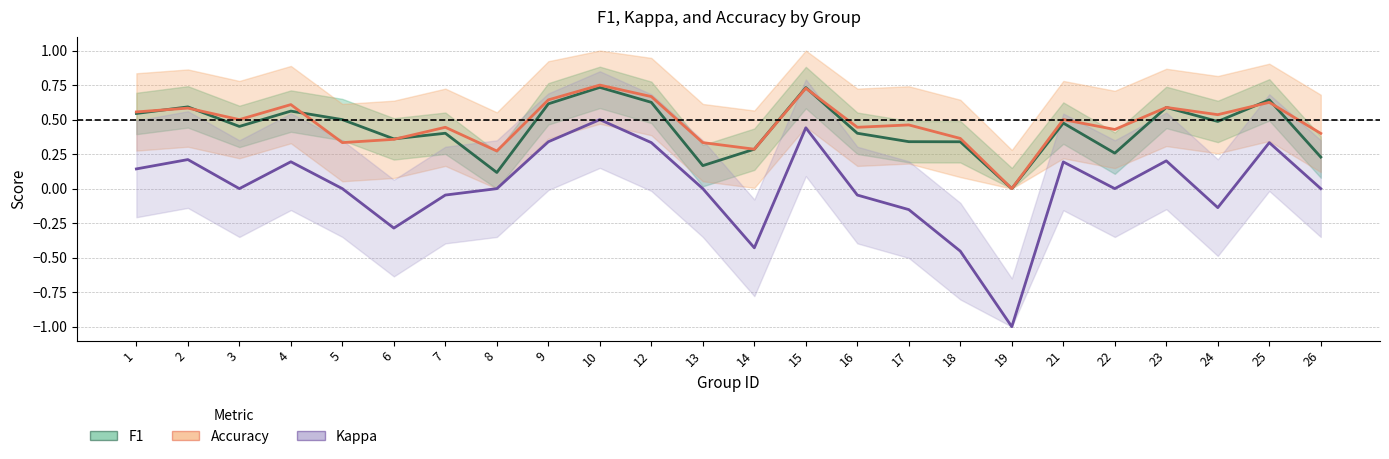

Where is the first local minimum for accuracy?

3